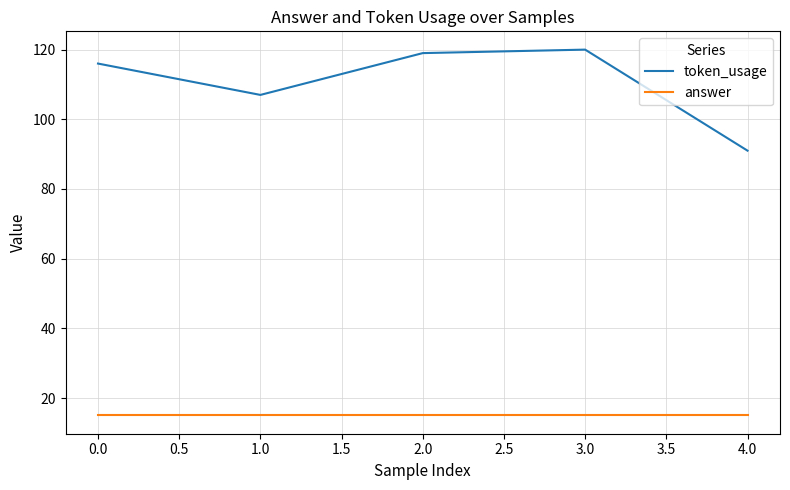

What is the average value of the answer series?

15